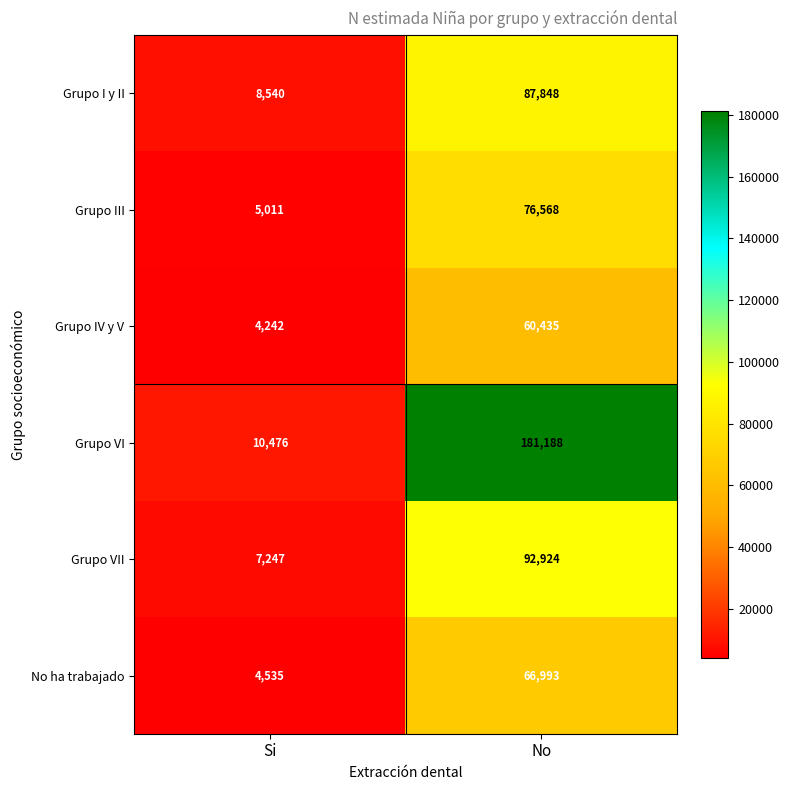

Which series has the largest range (max minus min)?

Grupo VI